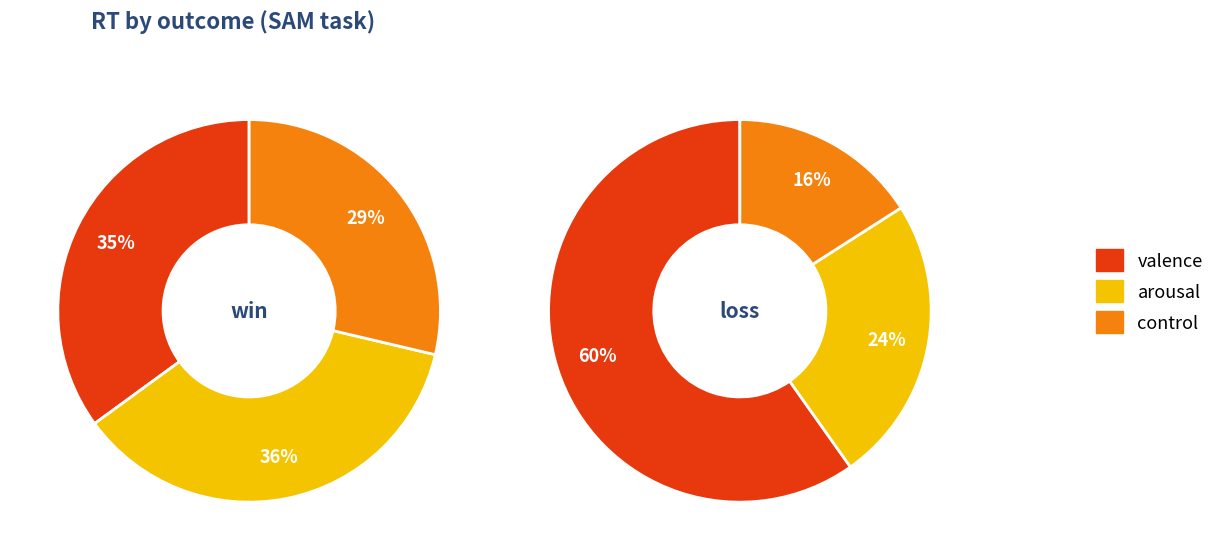

Is the sum of control and valence greater than half?

Yes